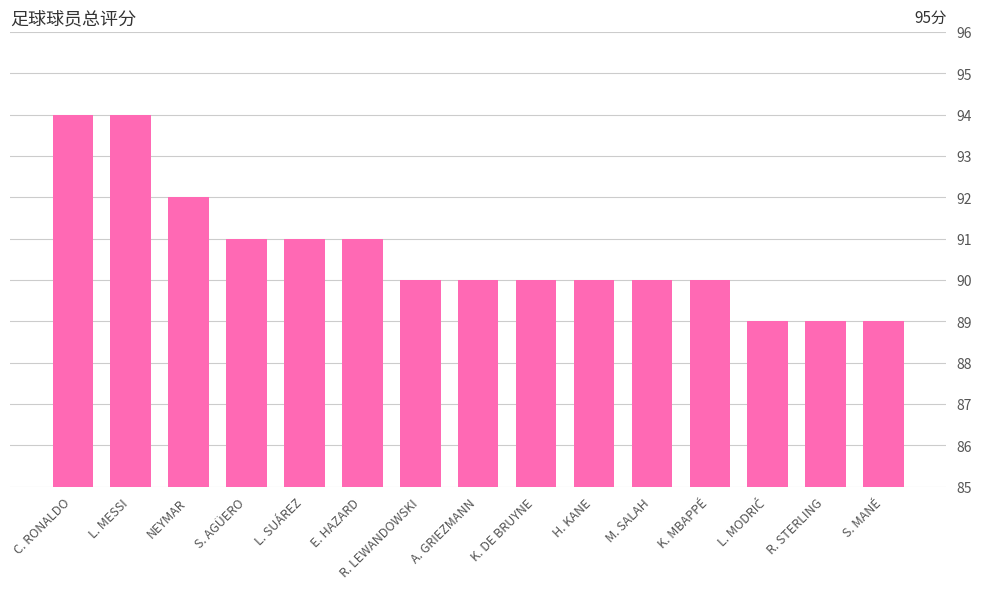

What is the difference between the values at S. AGÜERO and A. GRIEZMANN?

1